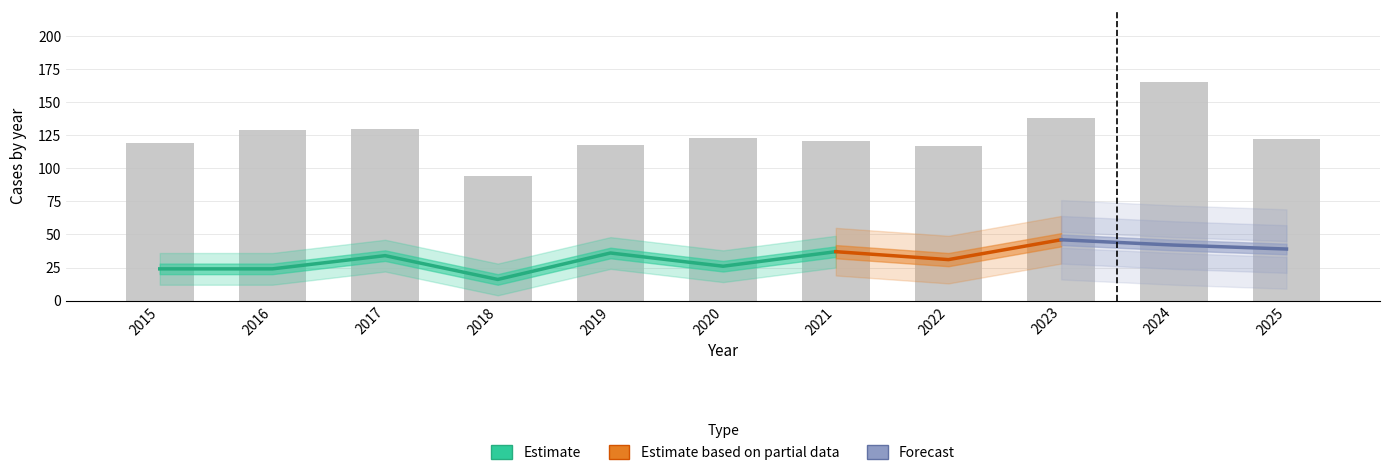

The Aggravated Assault series shows 24 at 2016. True or false?

True